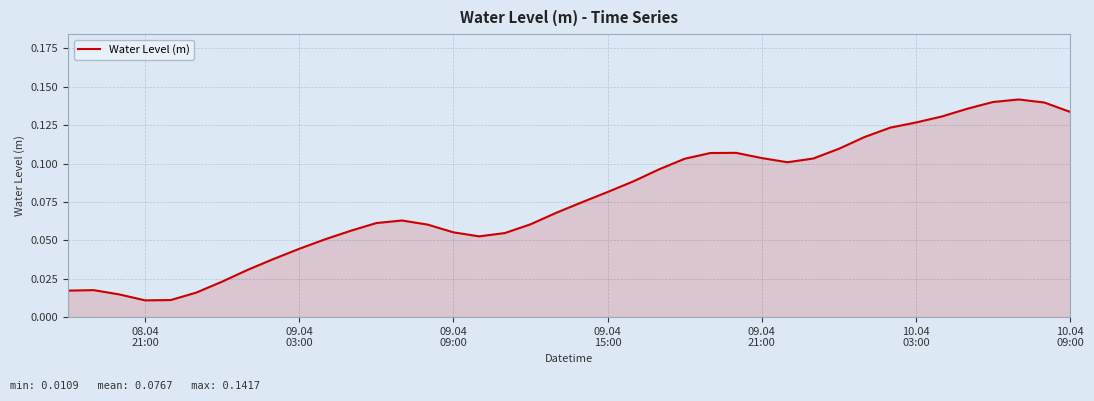

Count the number of categories in the chart.

40